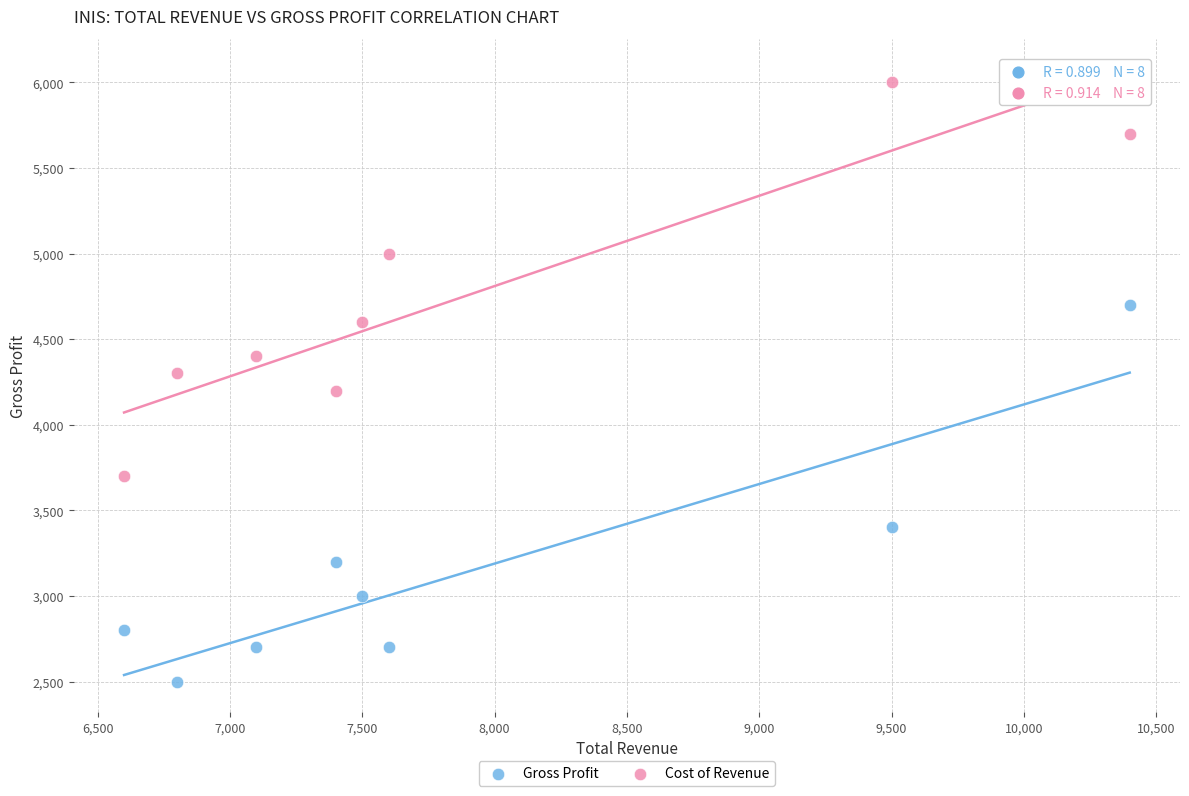

What are all the series names shown in the legend?

Gross Profit, Cost of Revenue